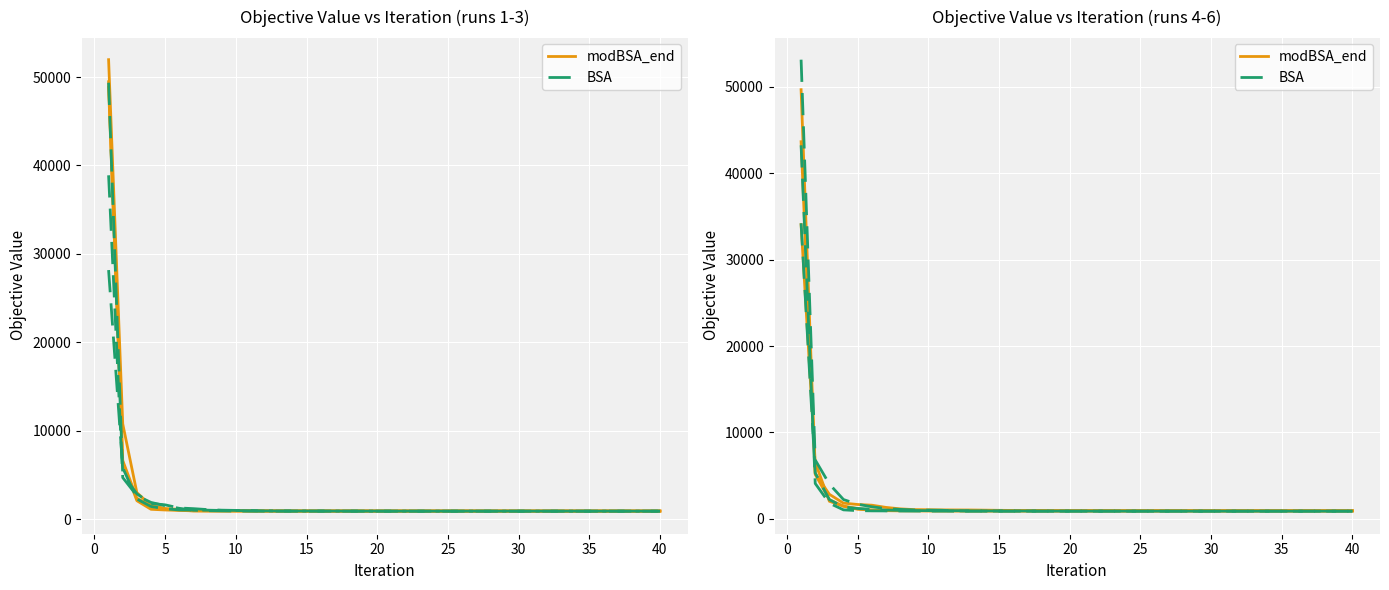

What is the value of the BSA point at the 27th from the left?

900.5